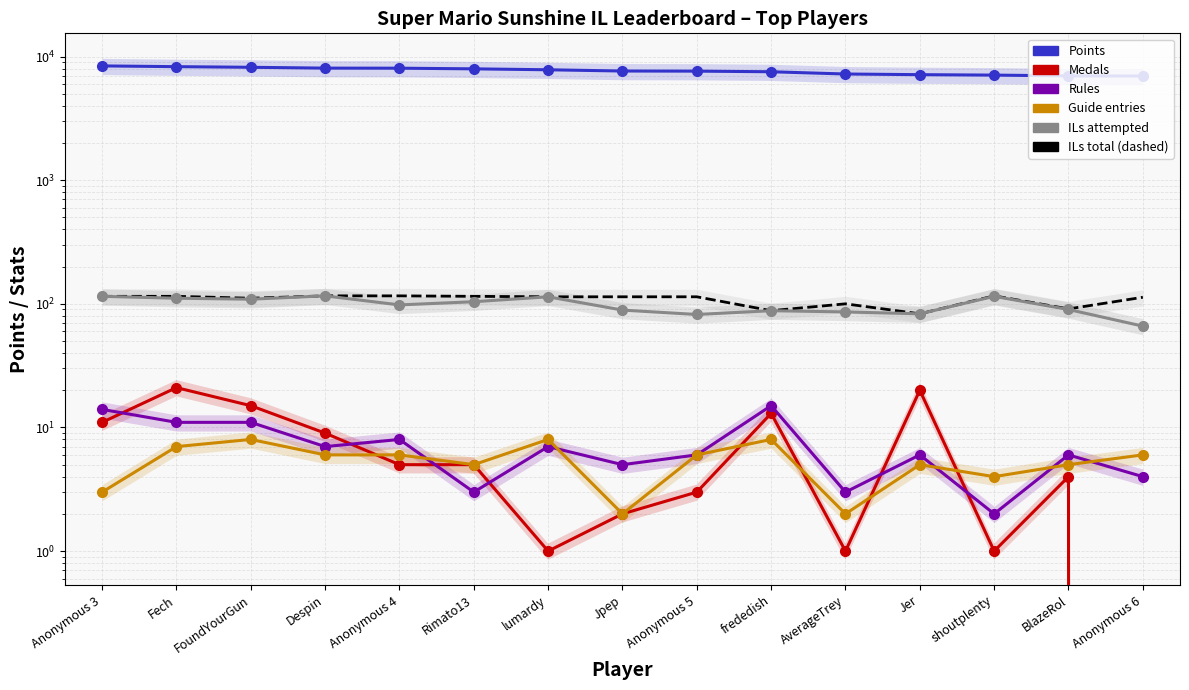

What position from the left is AverageTrey?

11